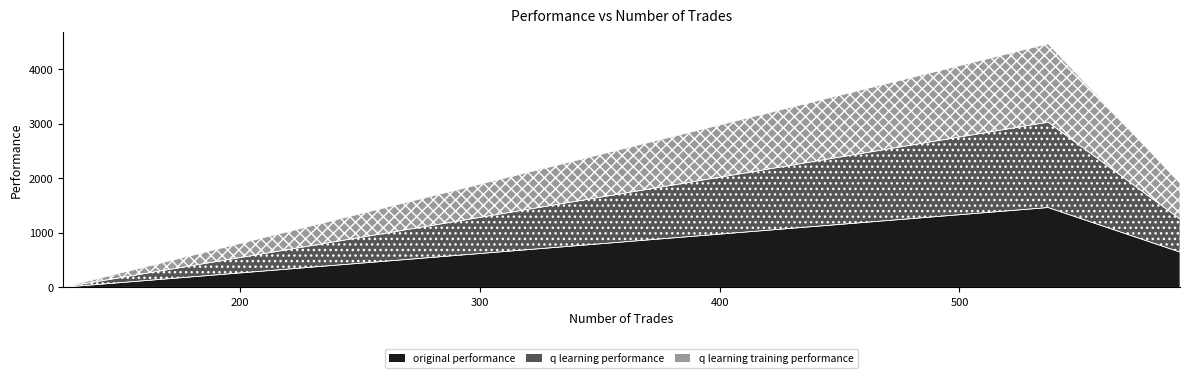

What is the label of the 3rd point from the right?

537